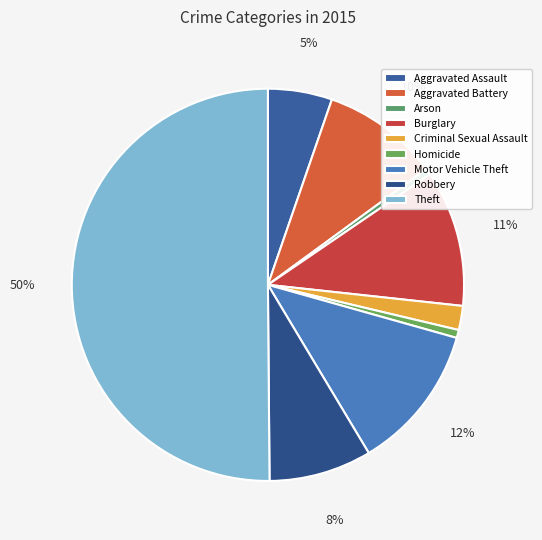

To the nearest percent, what portion does Homicide represent?

1%